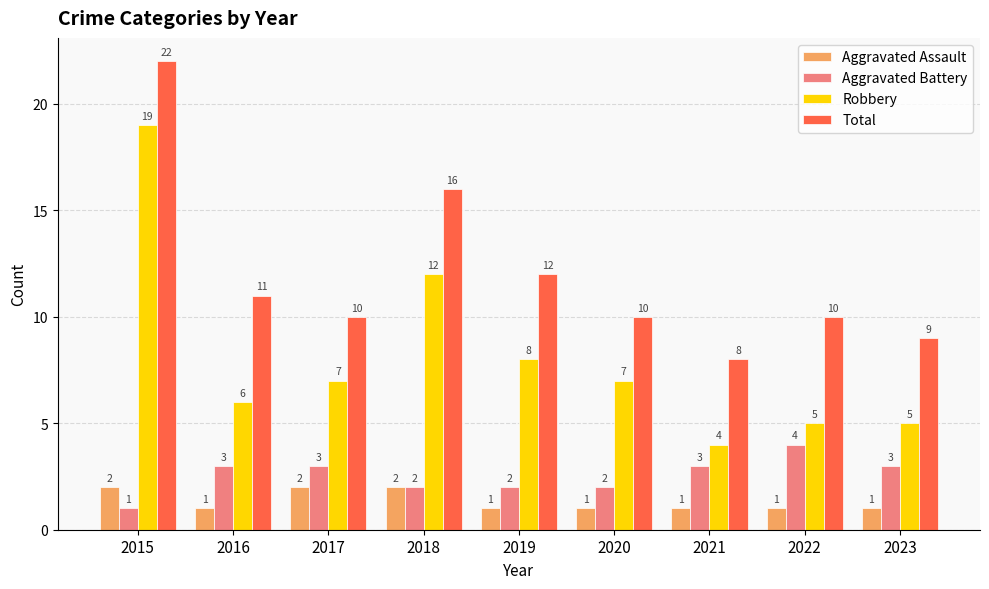

The Aggravated Assault series shows 1 at 2022. True or false?

True